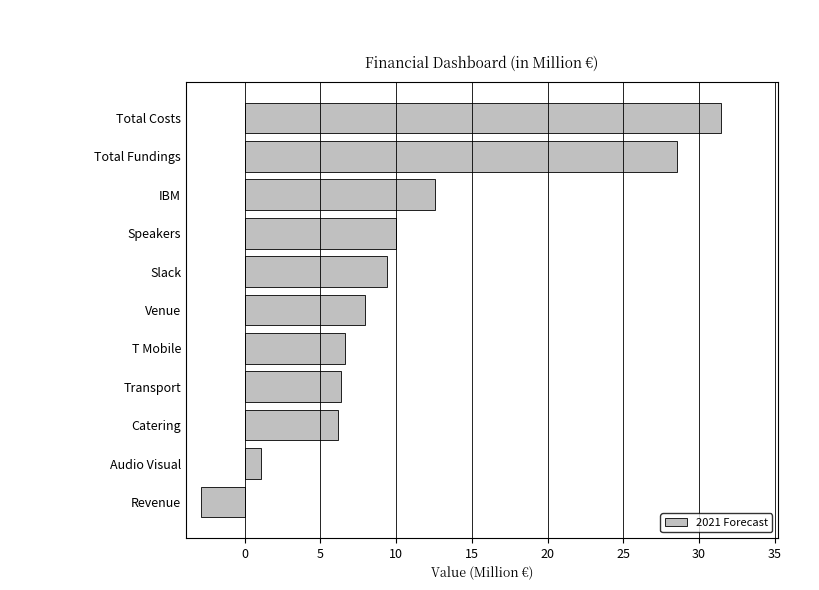

Reading bottom to top, transcribe all the data shown in this chart.

-2.9	1.0	6.1	6.3	6.6	7.9	9.4	10.0	12.5	28.6	31.4